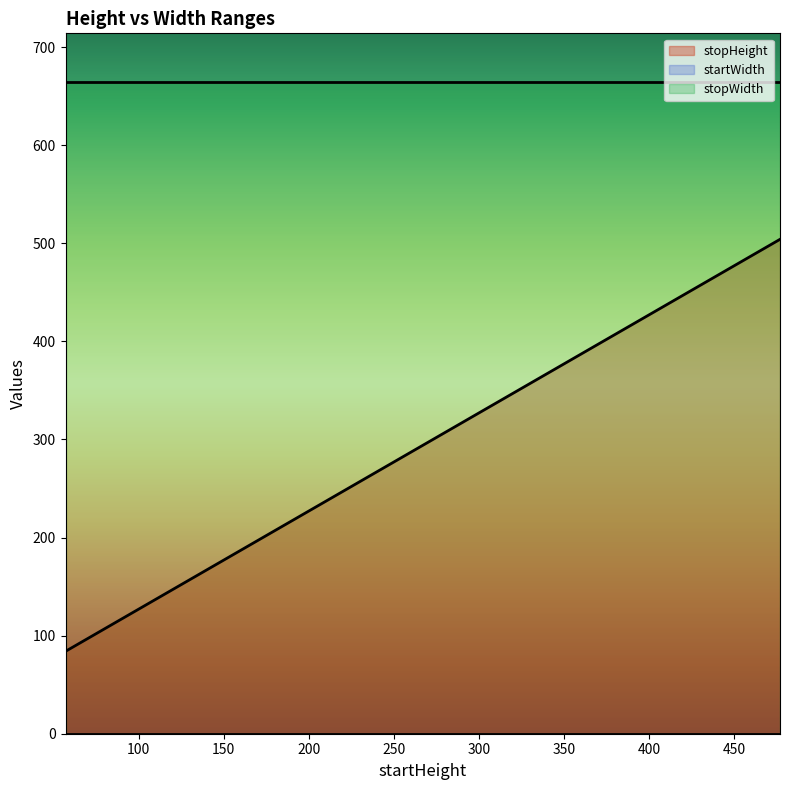

Reading left to right, what are all the values shown in this chart?

stopHeight: 57=84	85=112	113=140	141=168	169=196	225=252	309=336	337=364	365=392	393=420	421=448	449=476	253=280	281=308	477=504
startWidth: 57=0	85=0	113=0	141=0	169=0	225=0	309=0	337=0	365=0	393=0	421=0	449=0	253=0	281=0	477=0
stopWidth: 57=664	85=664	113=664	141=664	169=664	225=664	309=664	337=664	365=664	393=664	421=664	449=664	253=664	281=664	477=664